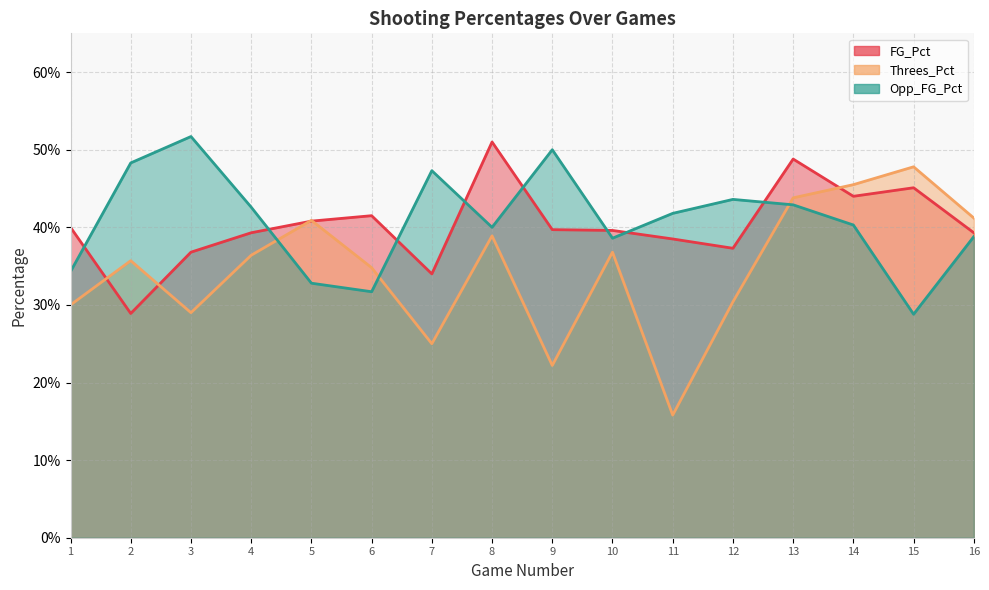

List the labels in order of FG_Pct value, smallest first.

2, 7, 3, 12, 11, 4, 16, 10, 9, 1, 5, 6, 14, 15, 13, 8